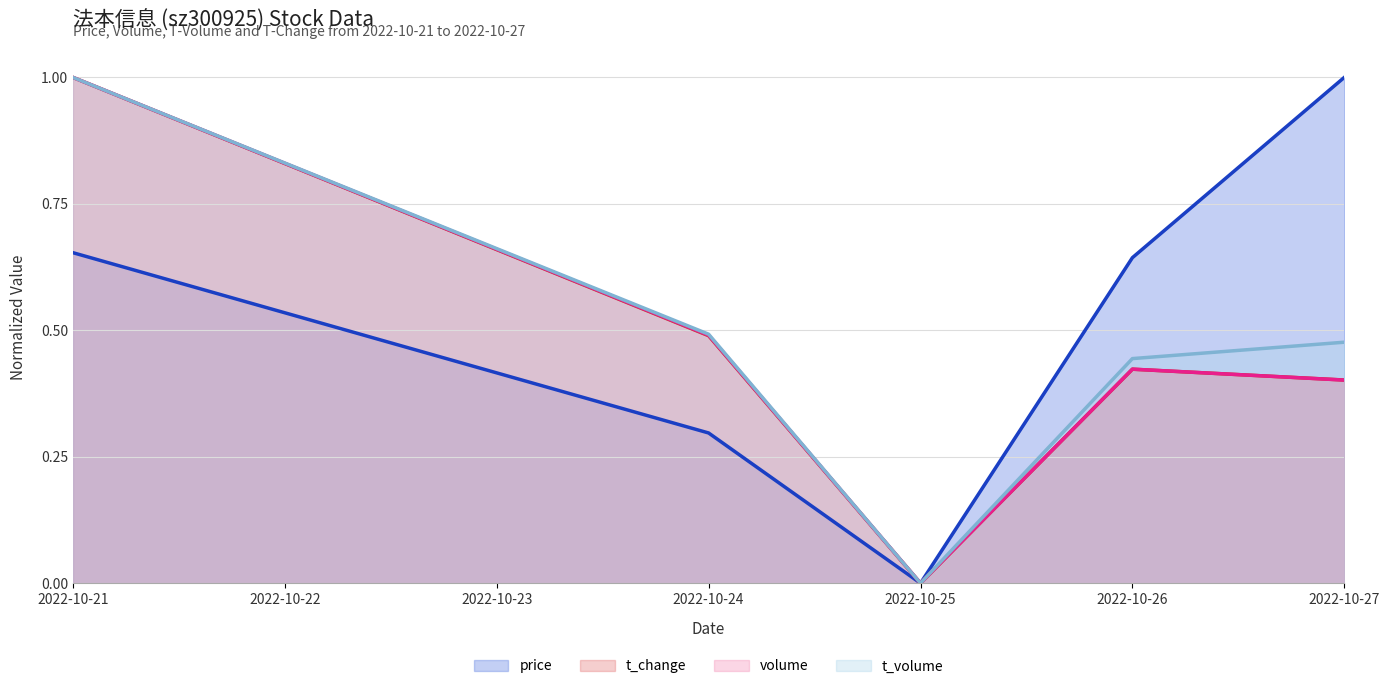

True or false: t_change (line) and price (line) intersect in this chart.

False